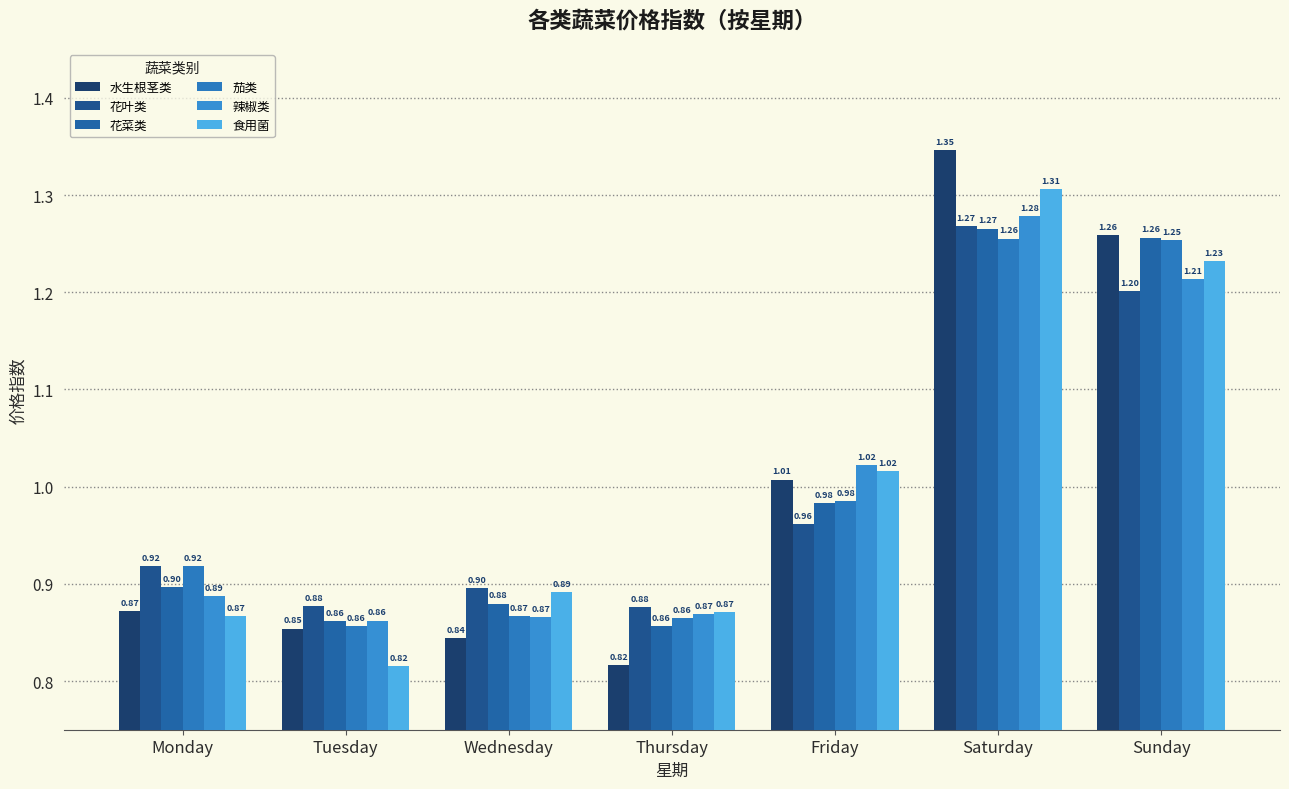

How many bars are there in each group?

6